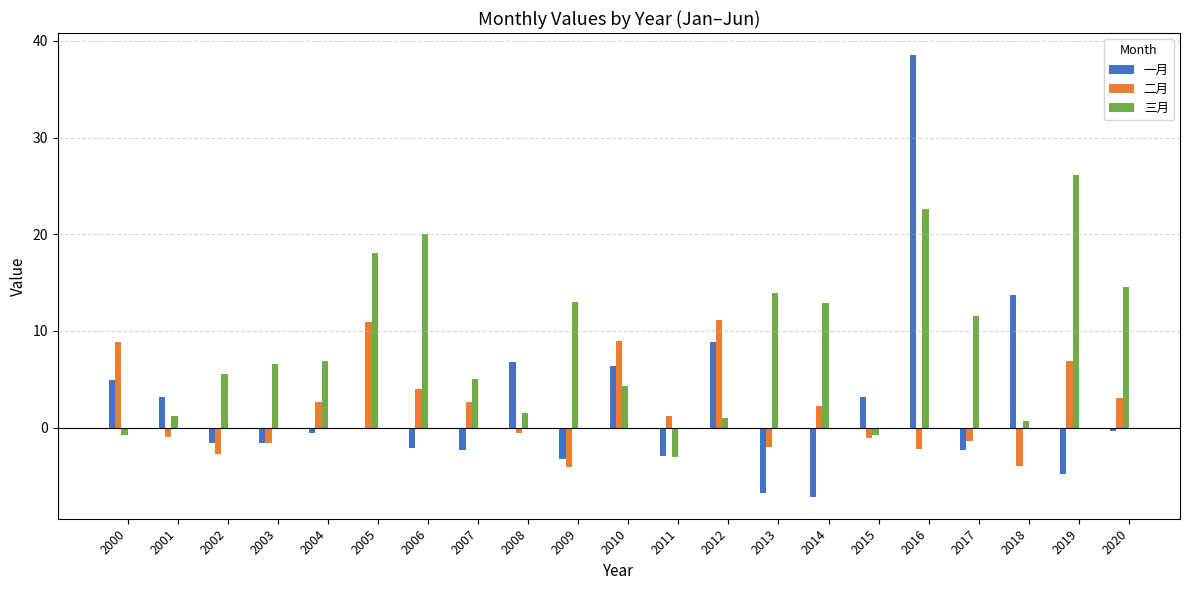

What value does the 三月 series have at 2009?

13.0